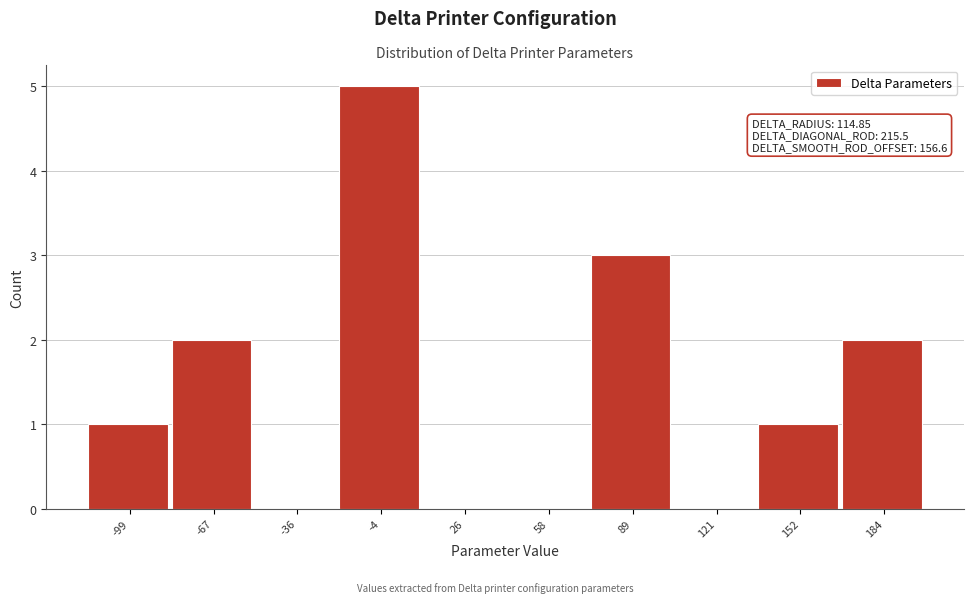

Reading left to right, list all the values displayed in this chart.

-99=1	-67=2	-36=0	-4=5	26=0	58=0	89=3	121=0	152=1	184=2